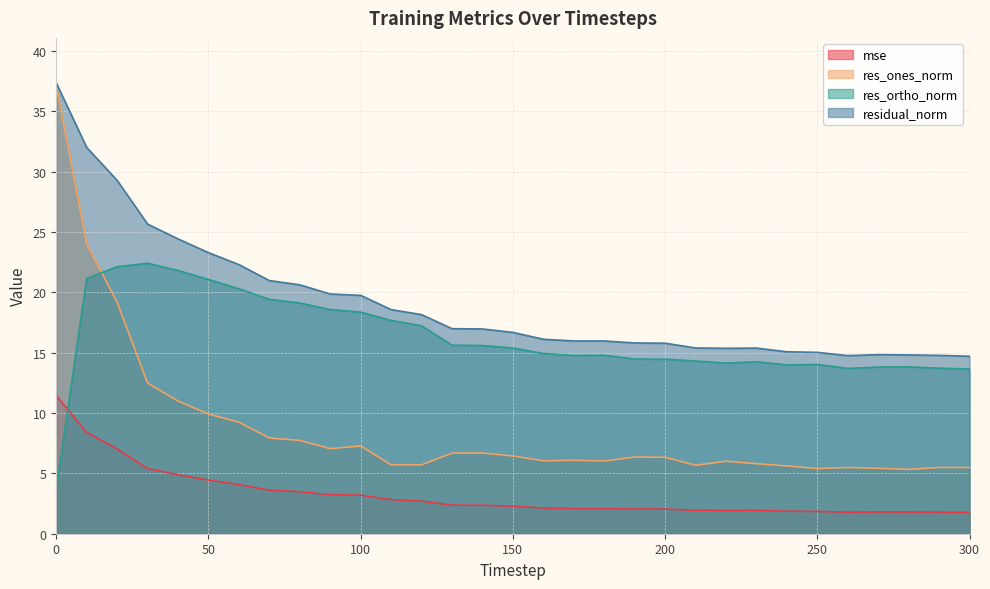

What are all the series names shown in the legend?

mse, res_ones_norm, res_ortho_norm, residual_norm